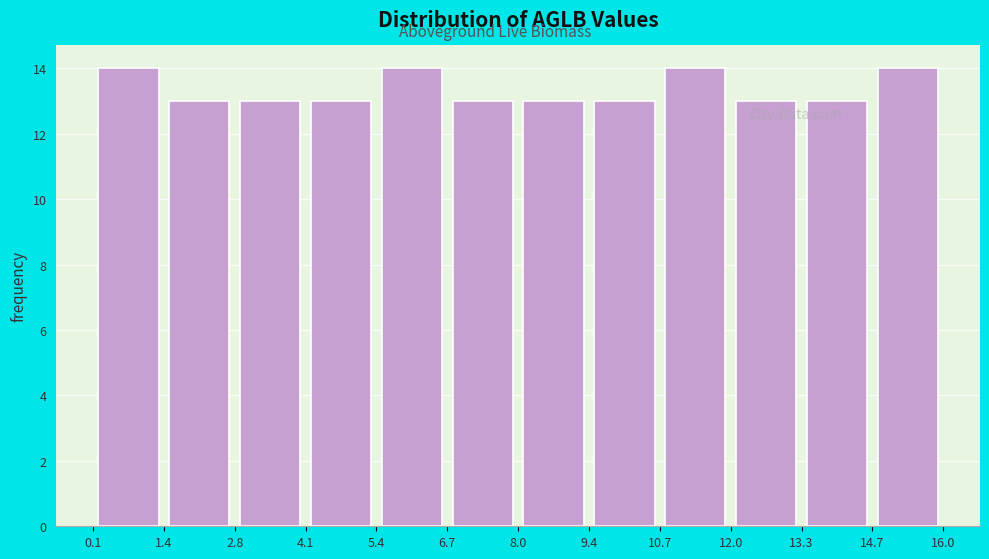

Reading left to right, transcribe this chart: for each bar, give the range it covers on the x-axis and its height. The values are not printed on the chart, so give them approximately, as read against the axis.

0.1 to 1.4: 14
1.4 to 2.8: 13
2.8 to 4.1: 13
4.1 to 5.4: 13
5.4 to 6.7: 14
6.7 to 8.0: 13
8.0 to 9.4: 13
9.4 to 10.7: 13
10.7 to 12.0: 14
12.0 to 13.3: 13
13.3 to 14.7: 13
14.7 to 16.0: 14